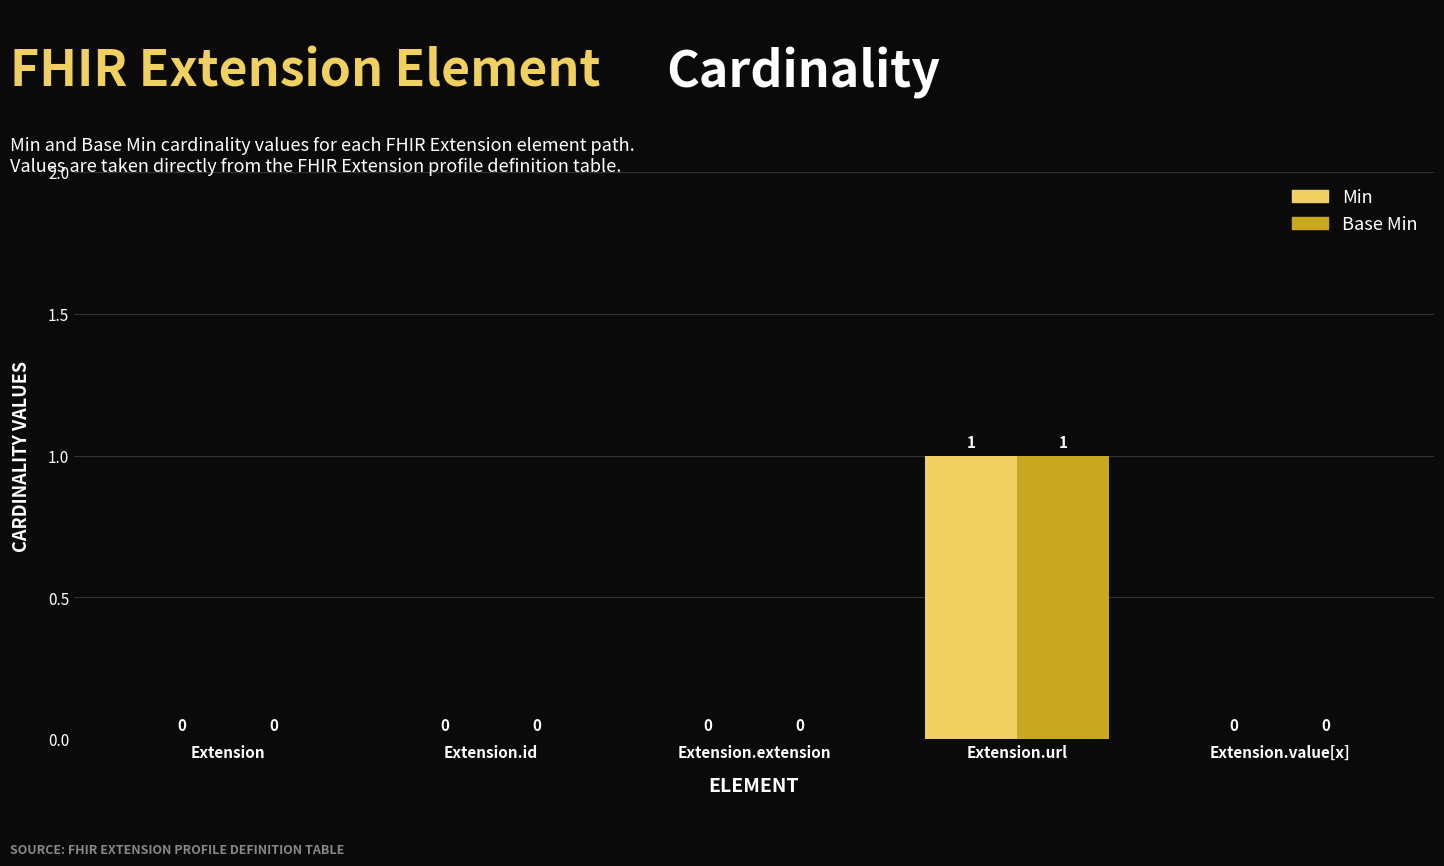

Does the chart contain stacked bars?

No